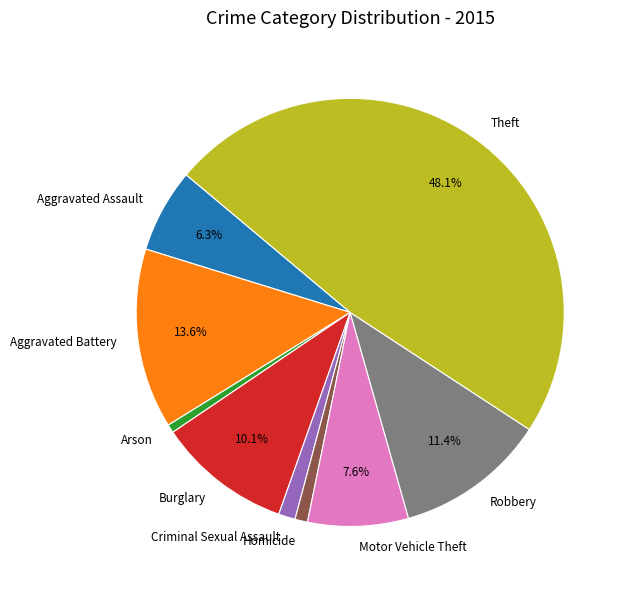

Is there any slice that represents more than half of the pie?

No